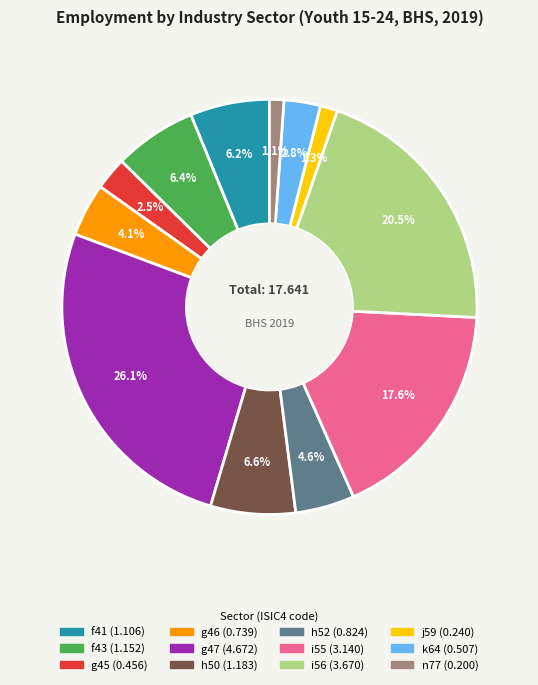

Is it true that g47 is 20% of the pie?

False